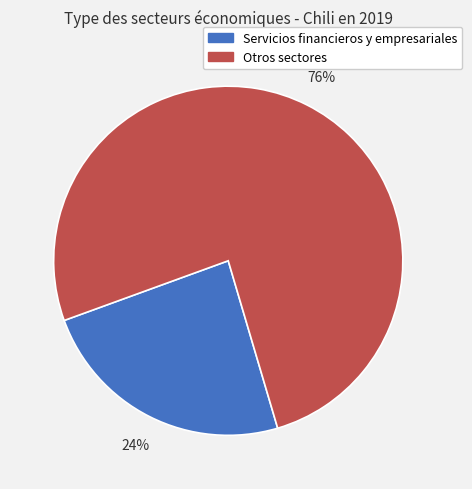

Is there a majority slice in this chart?

Yes